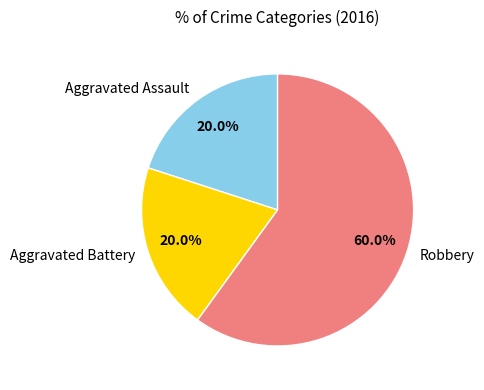

Does Robbery account for over 50% of the chart?

Yes